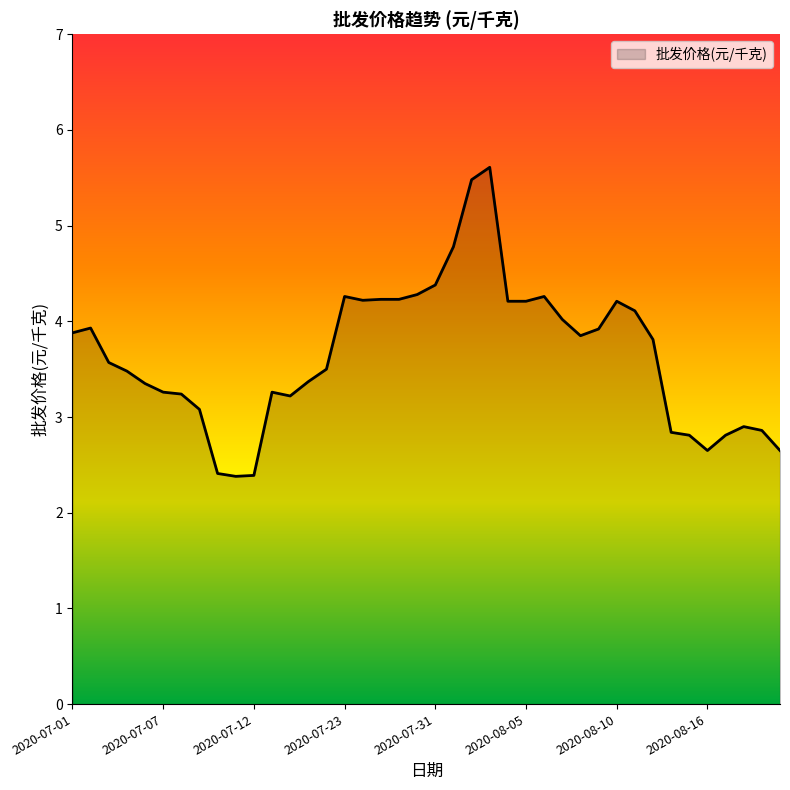

How many values exceed 3?

30